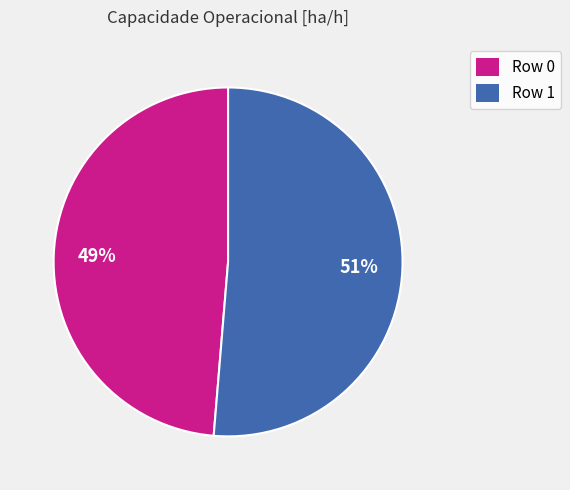

What is the largest slice in the pie chart?

Row 1